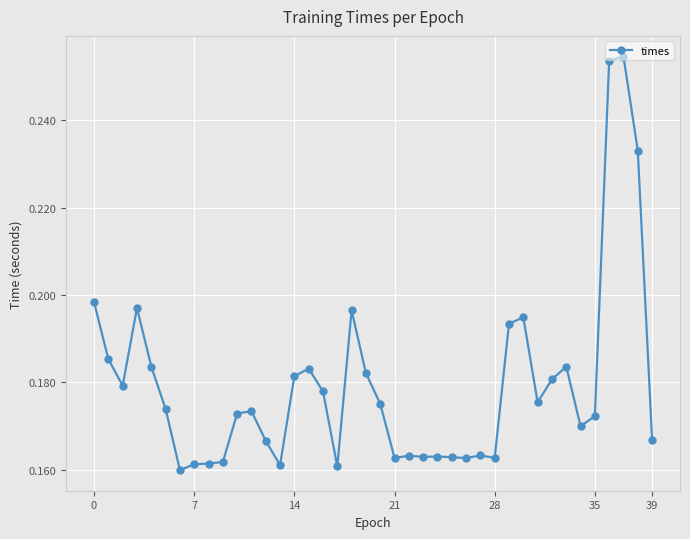

True or false: there are more than 2 points higher than both neighbors.

True